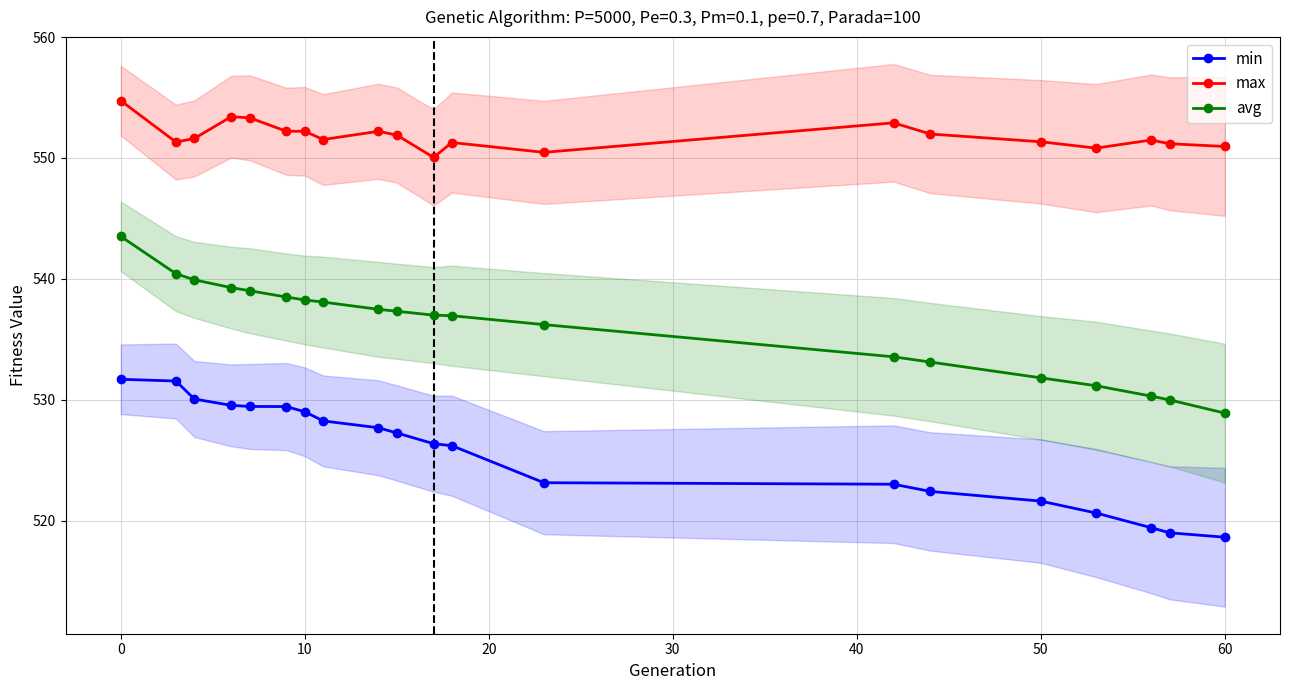

True or false: min has more than 1 points higher than both neighbors.

False